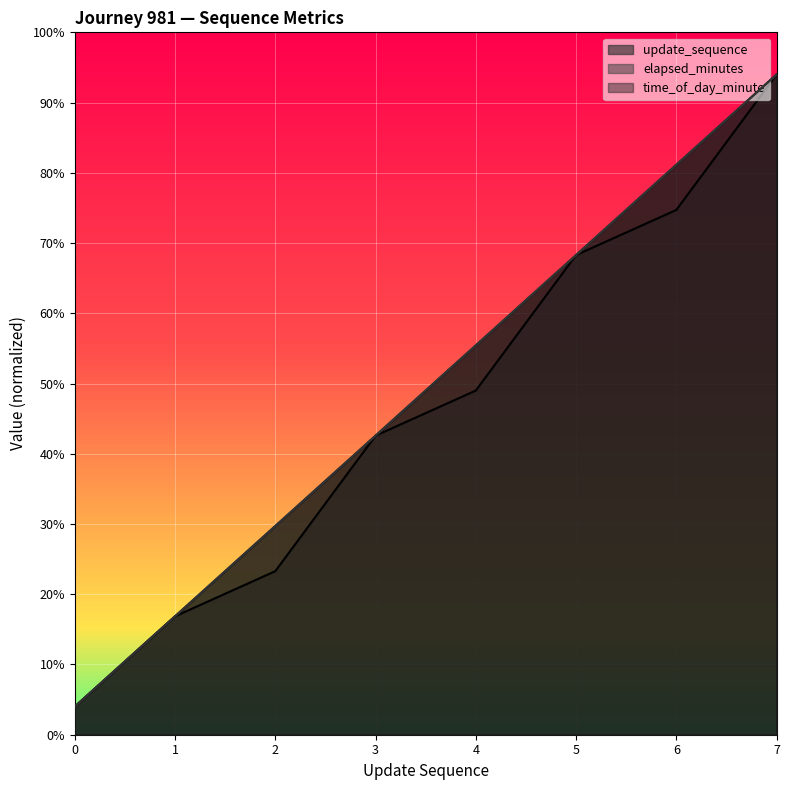

Read the elapsed_minutes value at 1.

8.4